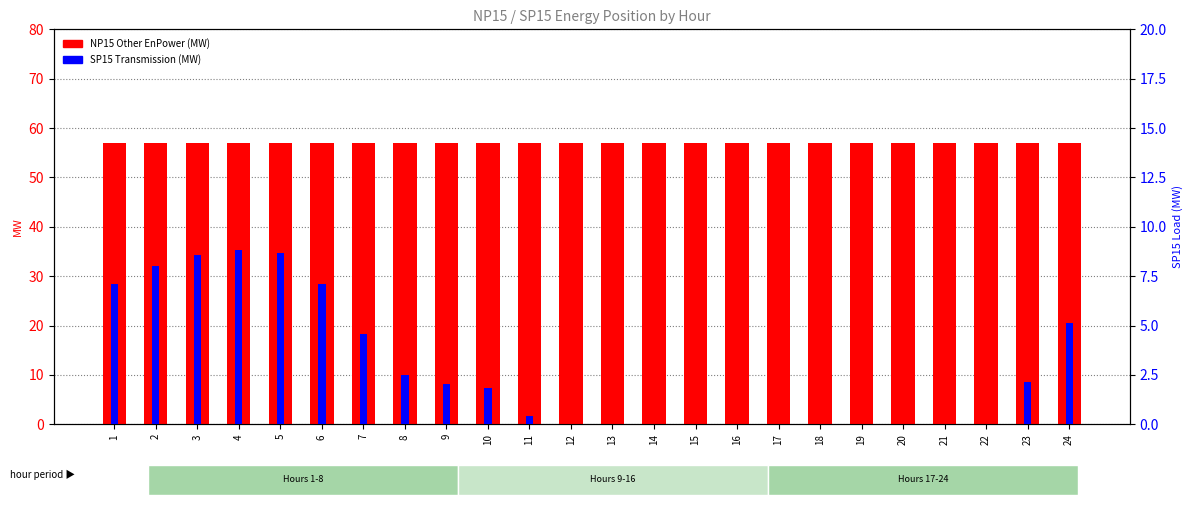

What is the greatest value displayed?

57.0